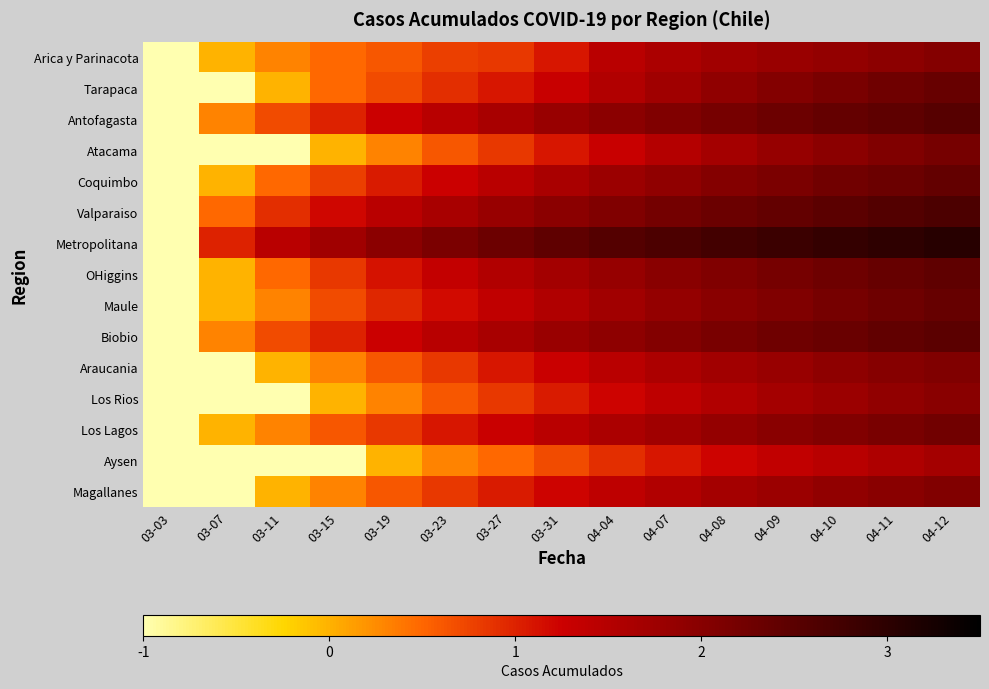

At which category does the chart reach its peak across all series?

04-12